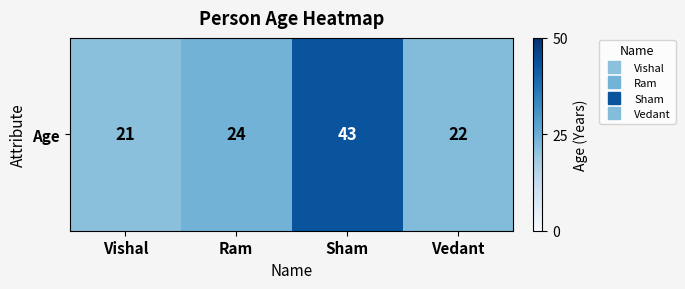

List the labels in order of value, smallest first.

Vishal, Vedant, Ram, Sham